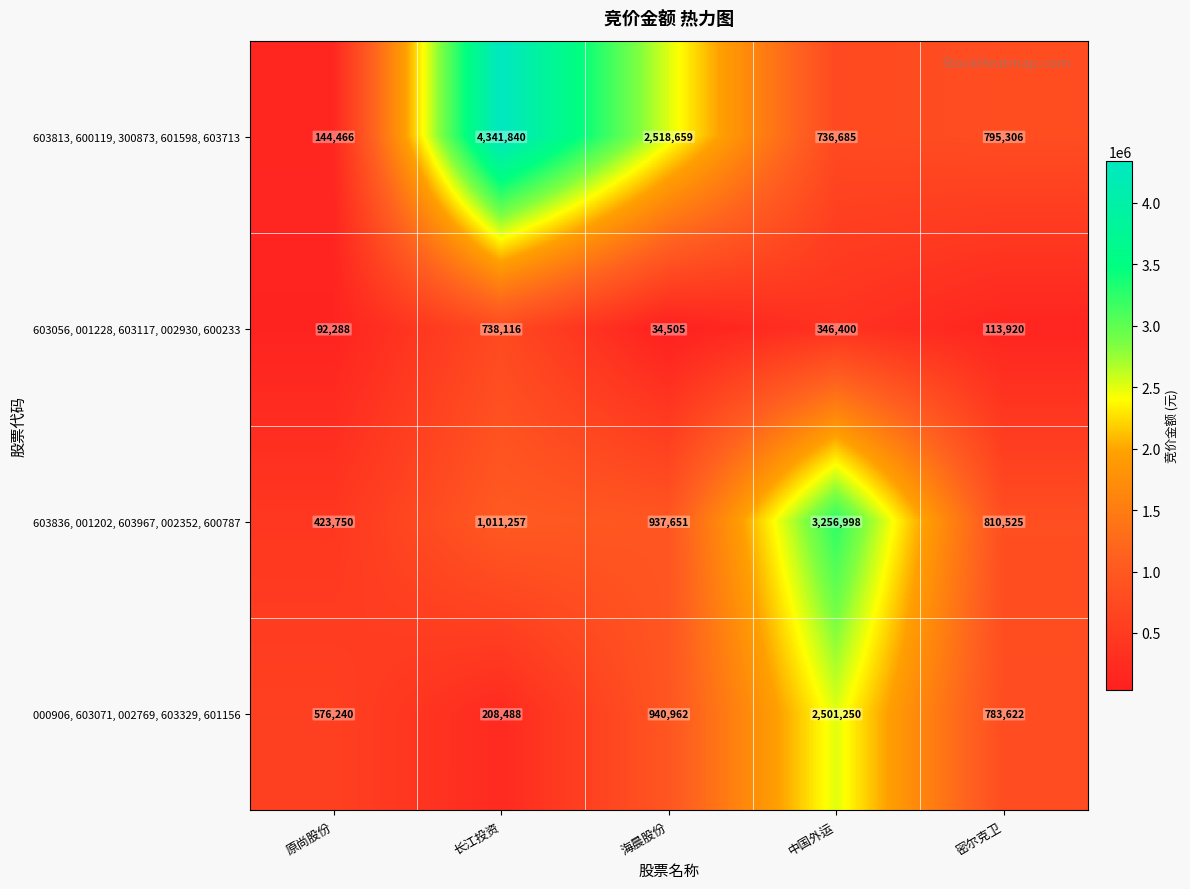

Between 原尚股份 and 中国外运, which series saw the biggest shift?

603836, 001202, 603967, 002352, 600787